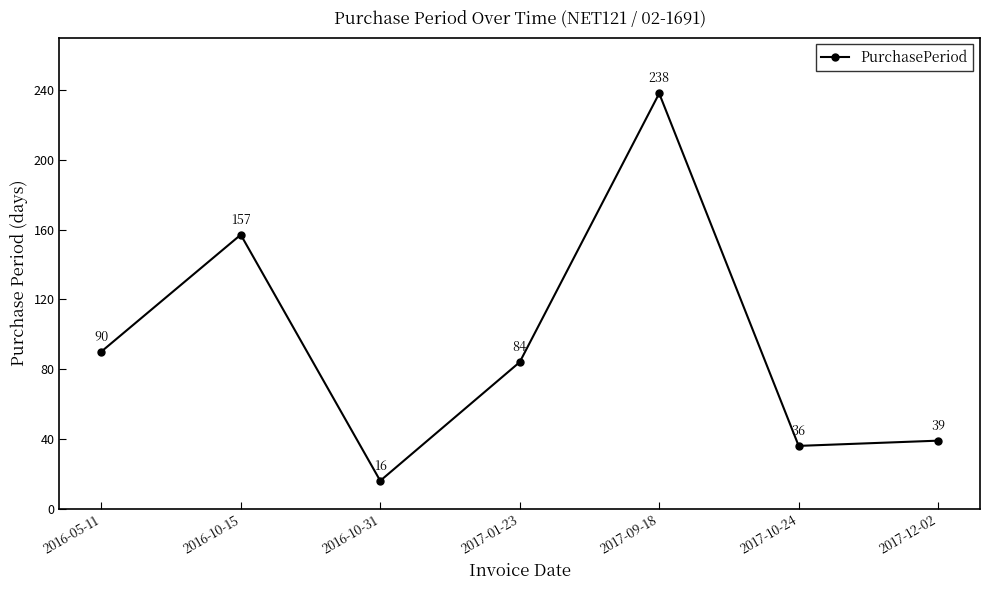

Which category has the highest value across all series?

2017-09-18